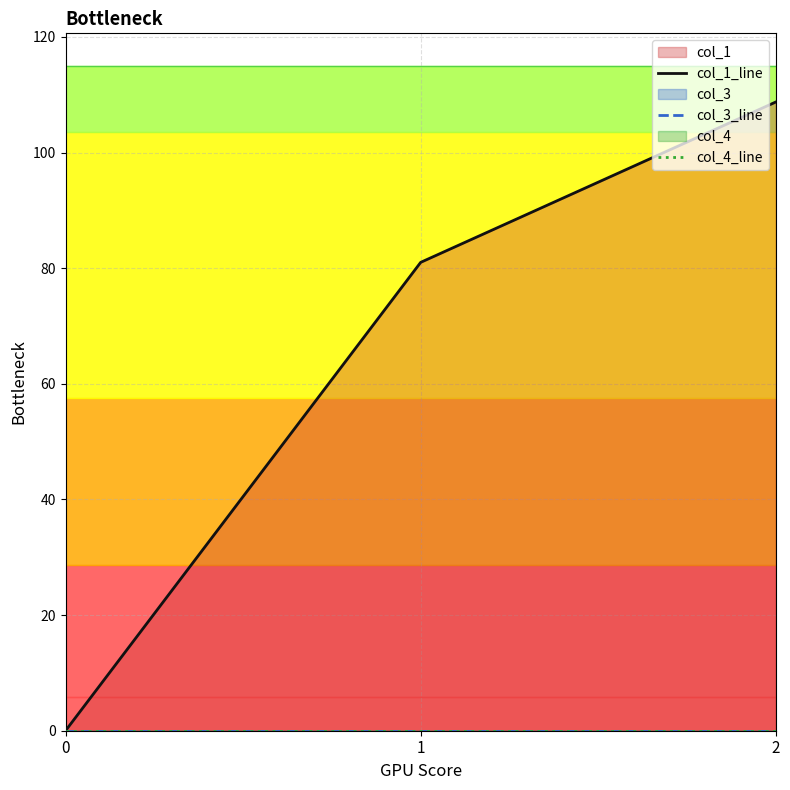

At how many categories does at least one series exceed 74?

2